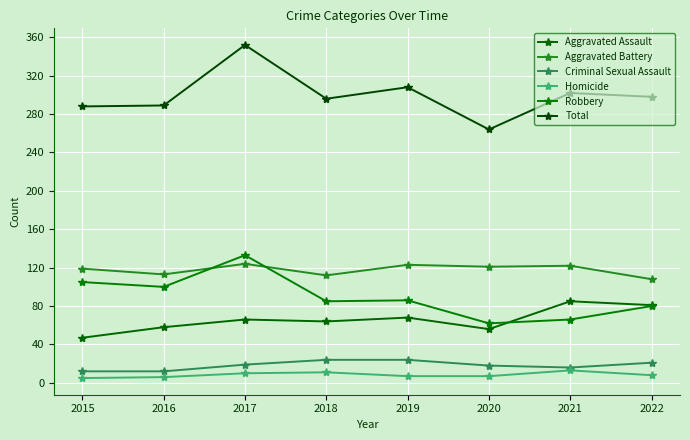

The Robbery series shows 119 at 2022. True or false?

False